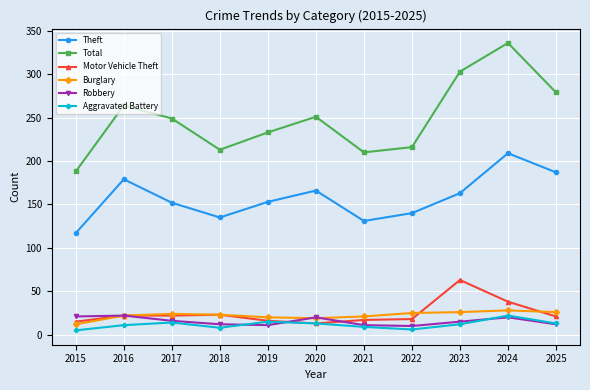

Which category has the highest value across all series?

2024